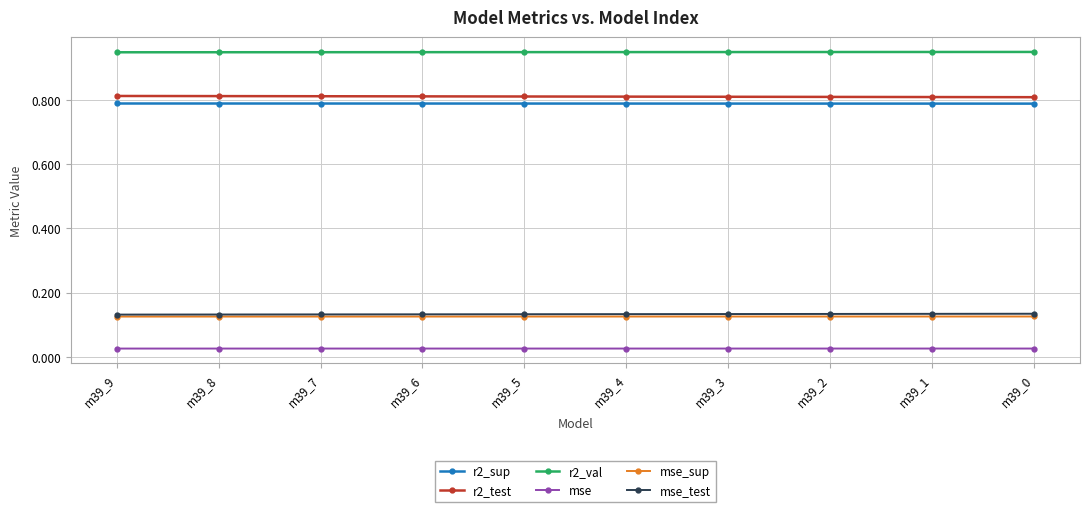

What are all the series names shown in the legend?

r2_sup, r2_test, r2_val, mse, mse_sup, mse_test